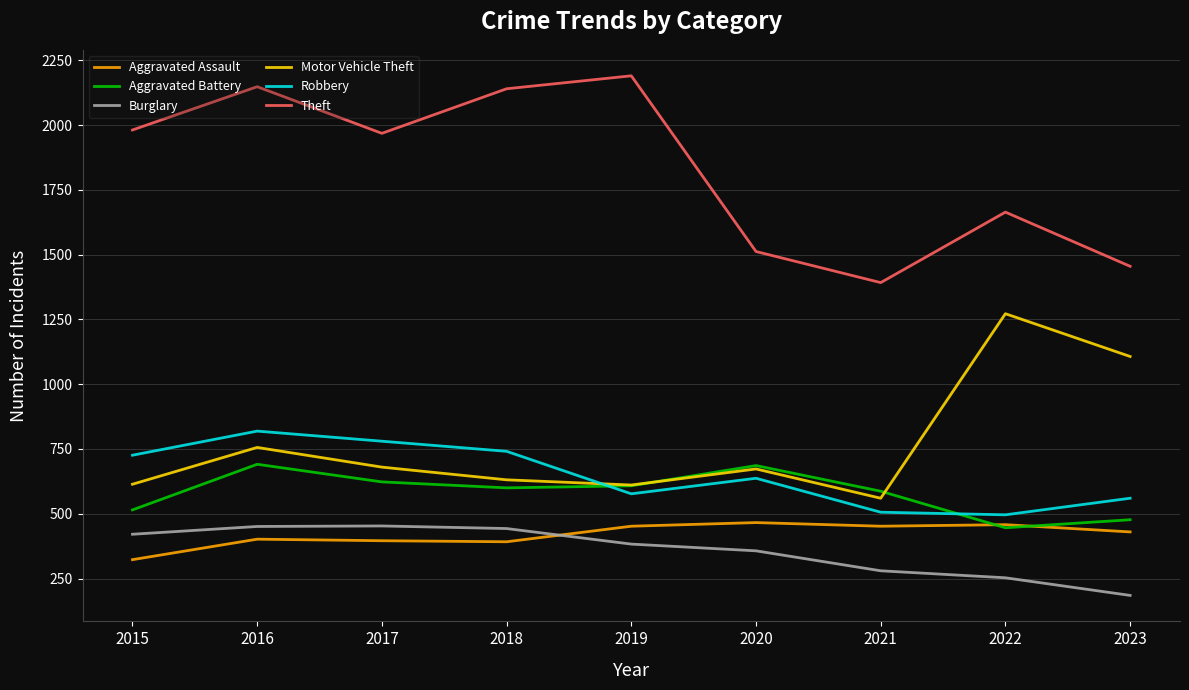

What is the approximate value of Theft at 2021, to the nearest 100?

1400